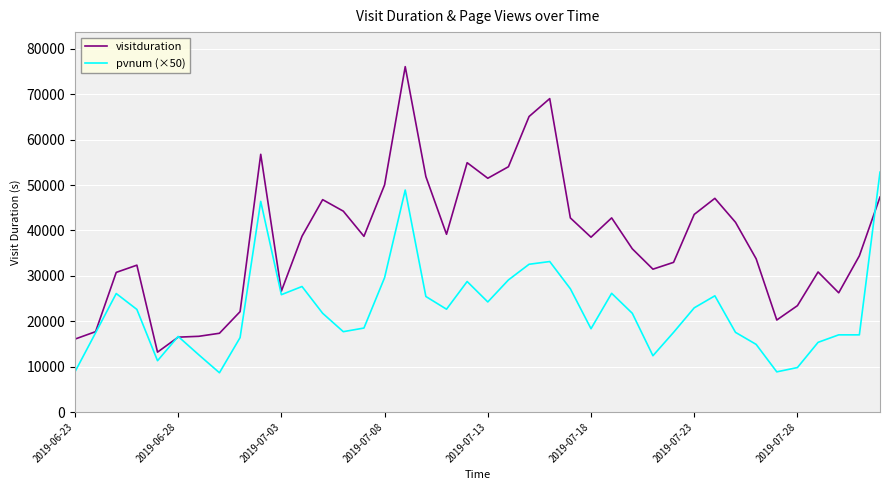

What is the highest value of the visitduration series?

76080